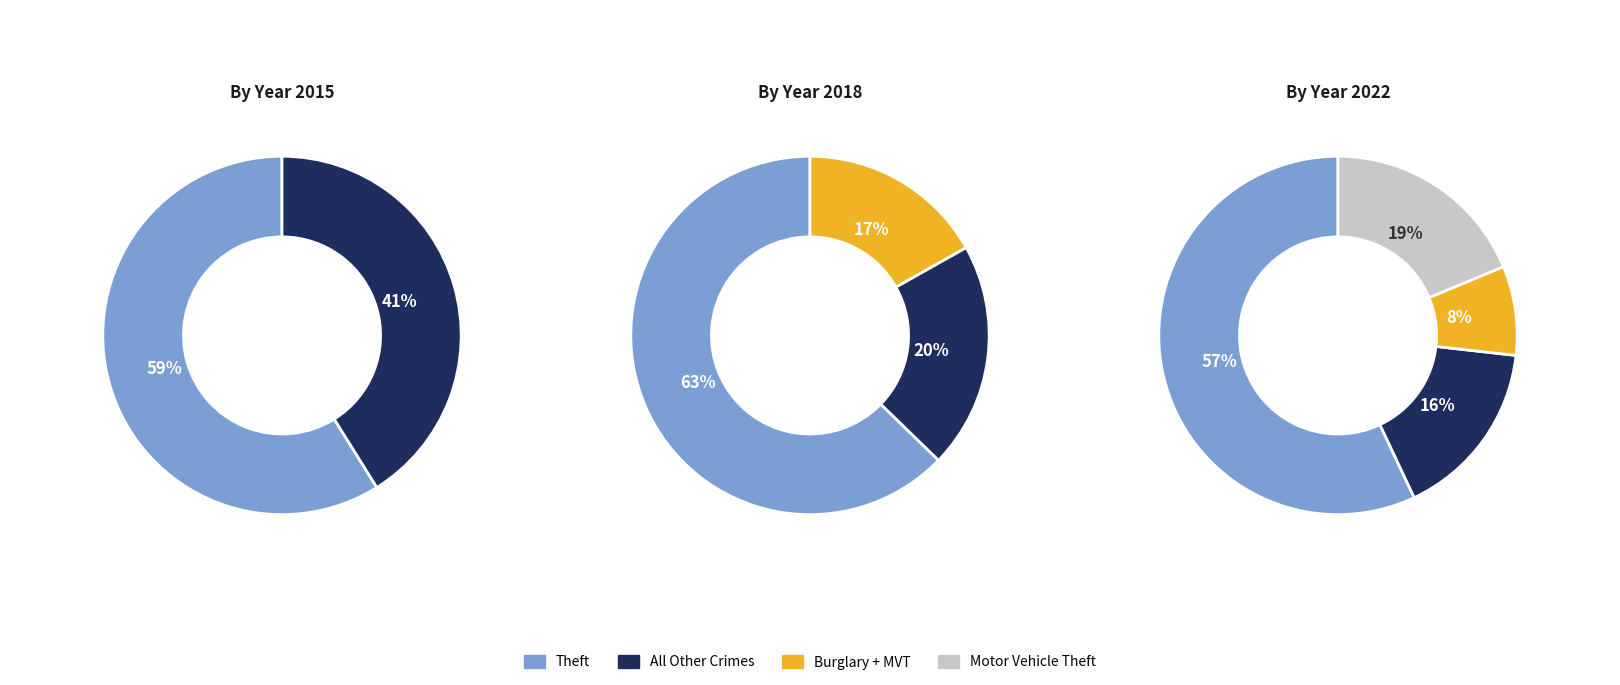

How much of the chart is everything except Theft?

41.1%